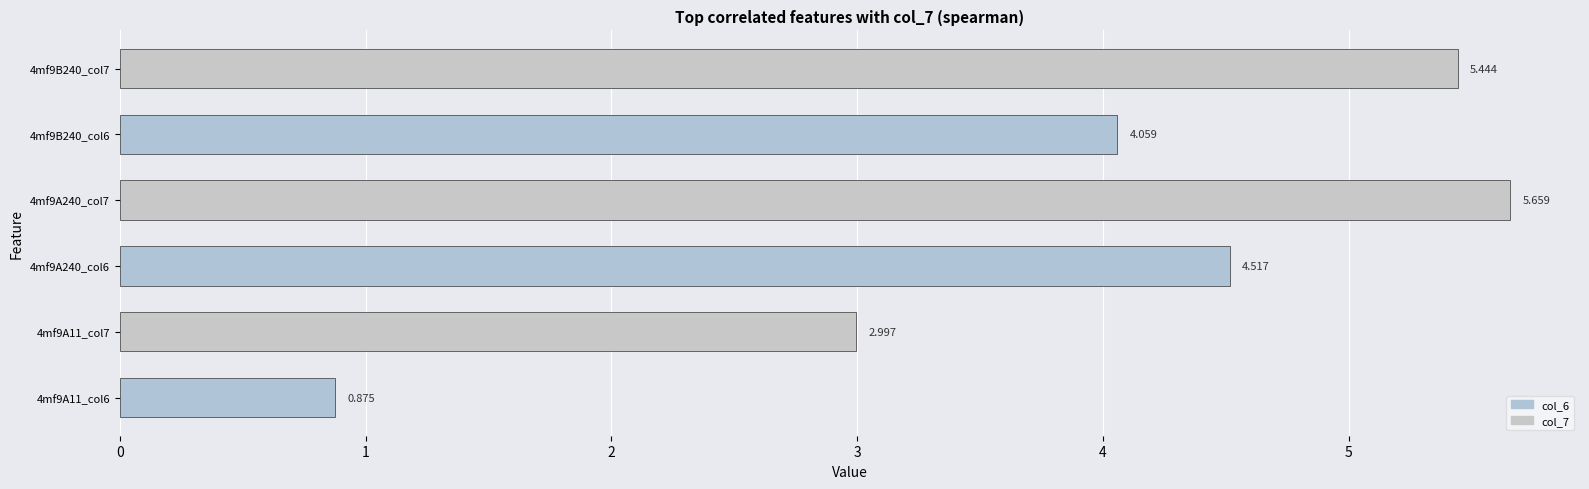

Which label corresponds to the largest value in the chart?

4mf9A240_col7